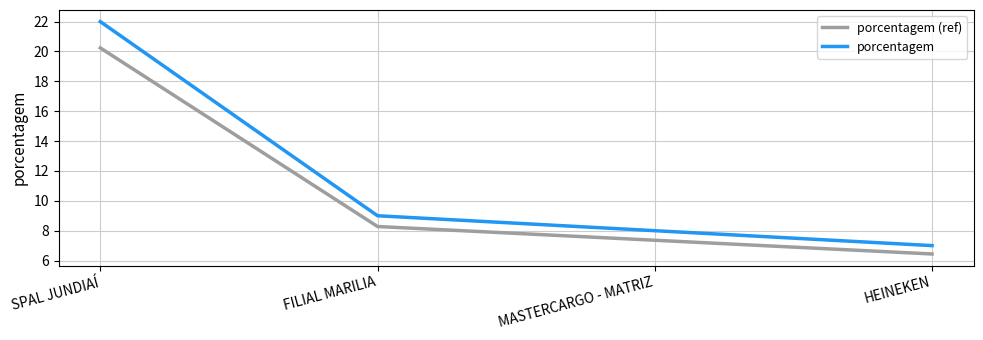

At FILIAL MARILIA, list the series in order from largest to smallest.

porcentagem, porcentagem (ref)